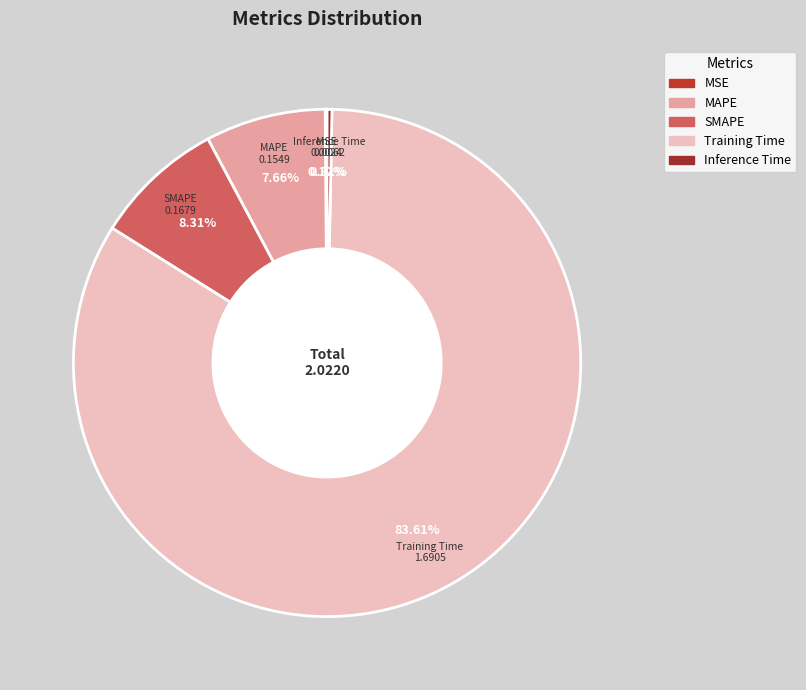

Between Training Time and Inference Time, which is larger?

Training Time